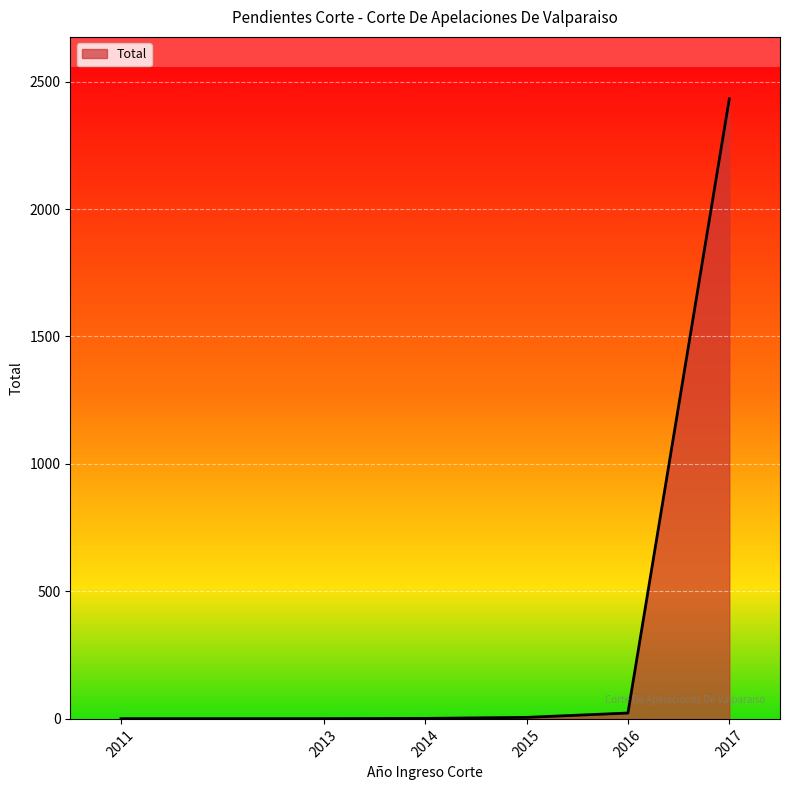

What is the ratio of the value at 2014 to the value at 2015?

0.3